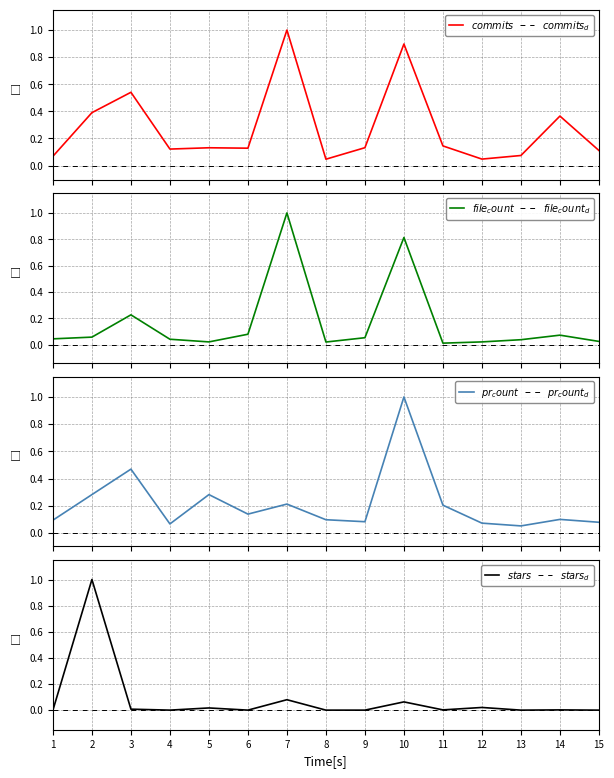

At which category is the sum across all series the highest?

10